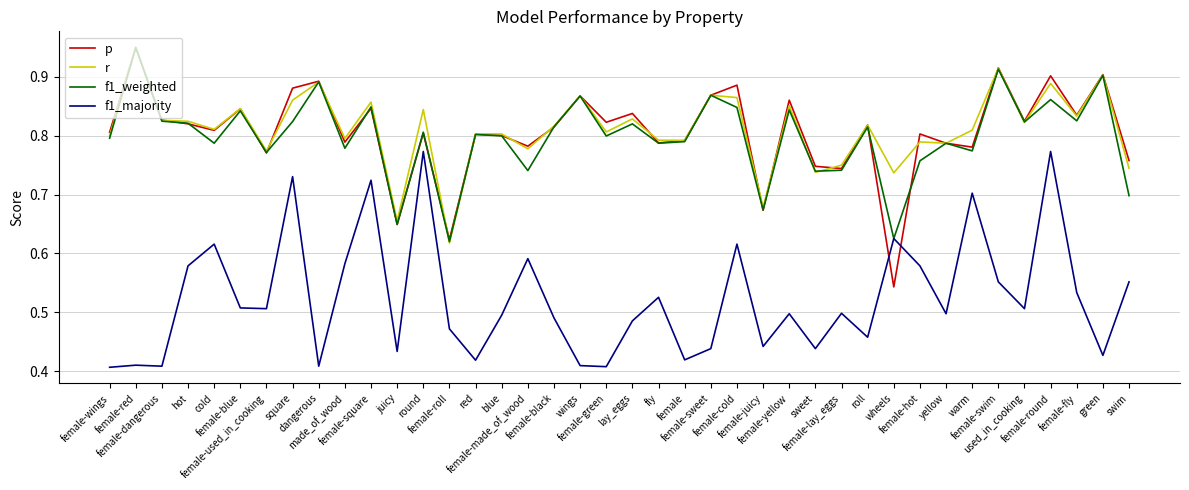

True or false: p and f1_majority cross at least once.

True